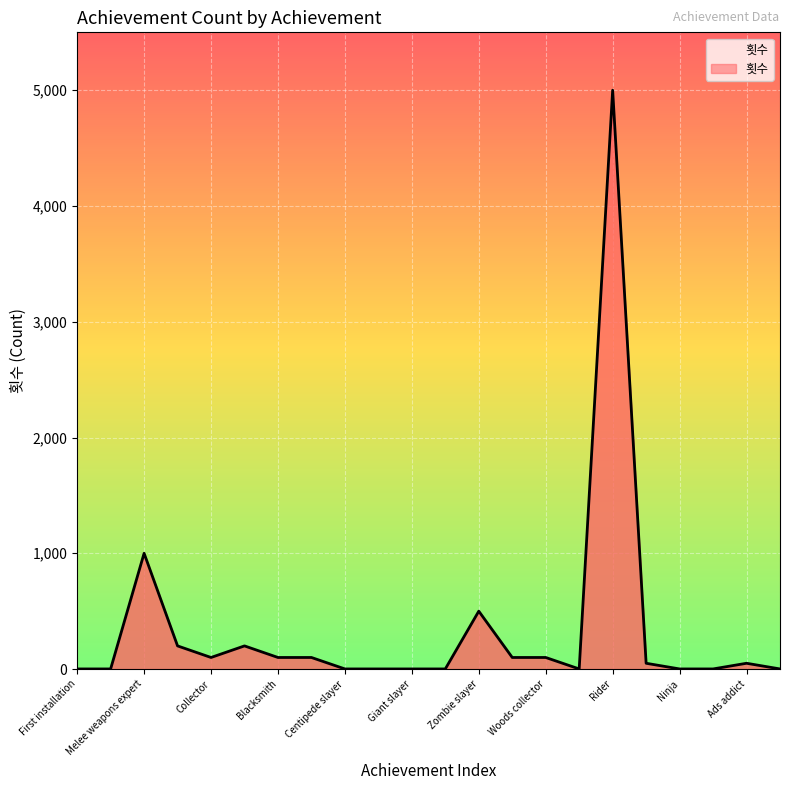

What is the greatest value displayed?

5000